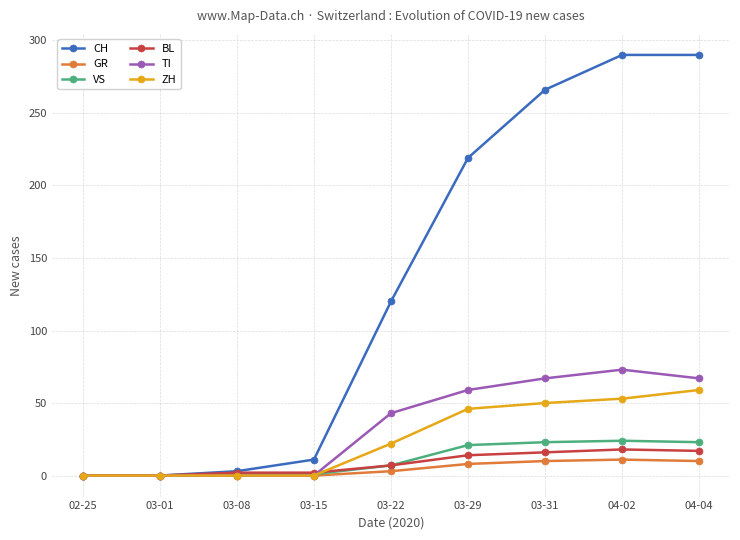

What is the highest value of the ZH series?

59